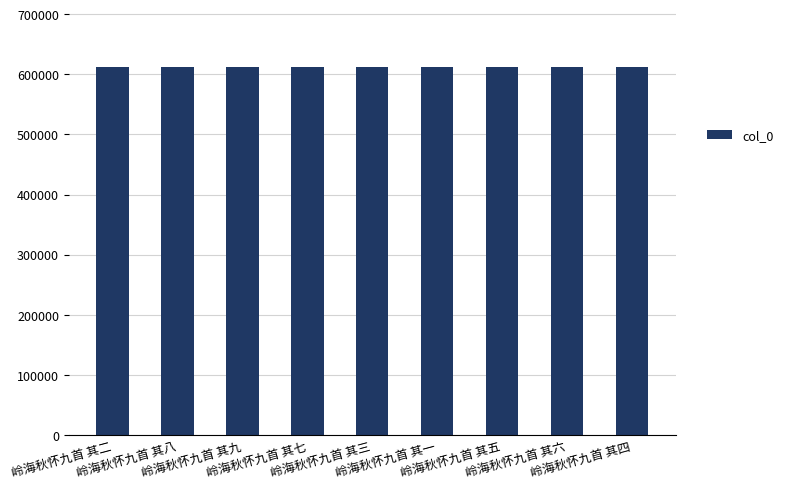

What is the sum of all values?

5507883